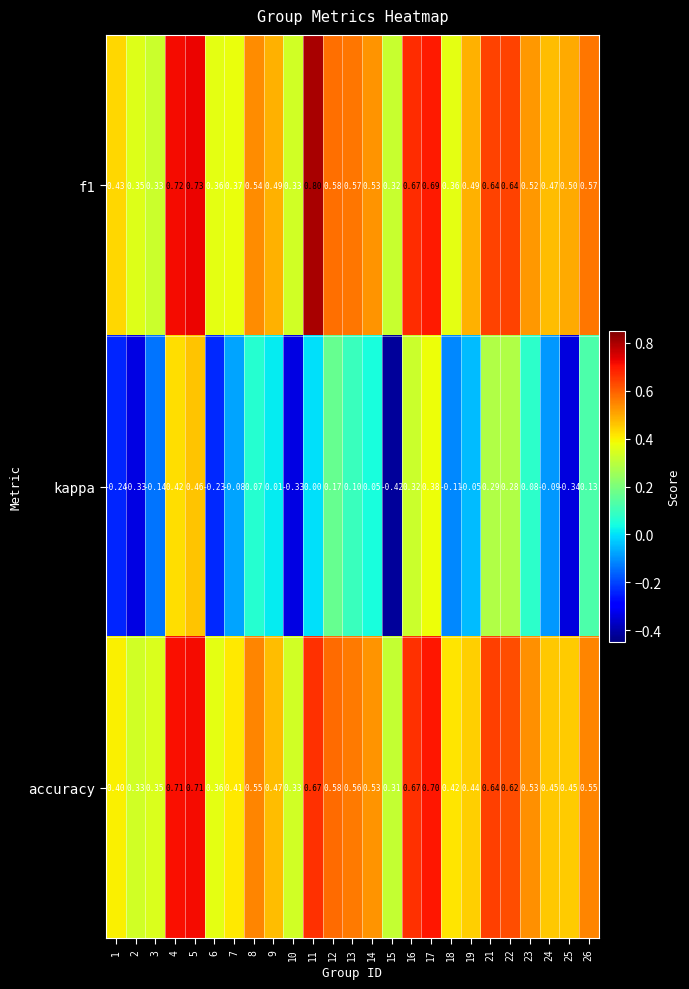

Which series has the widest spread of values?

kappa